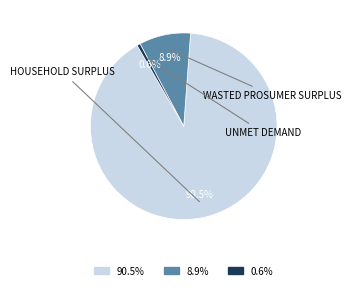

What is the largest slice in the pie chart?

90.5%